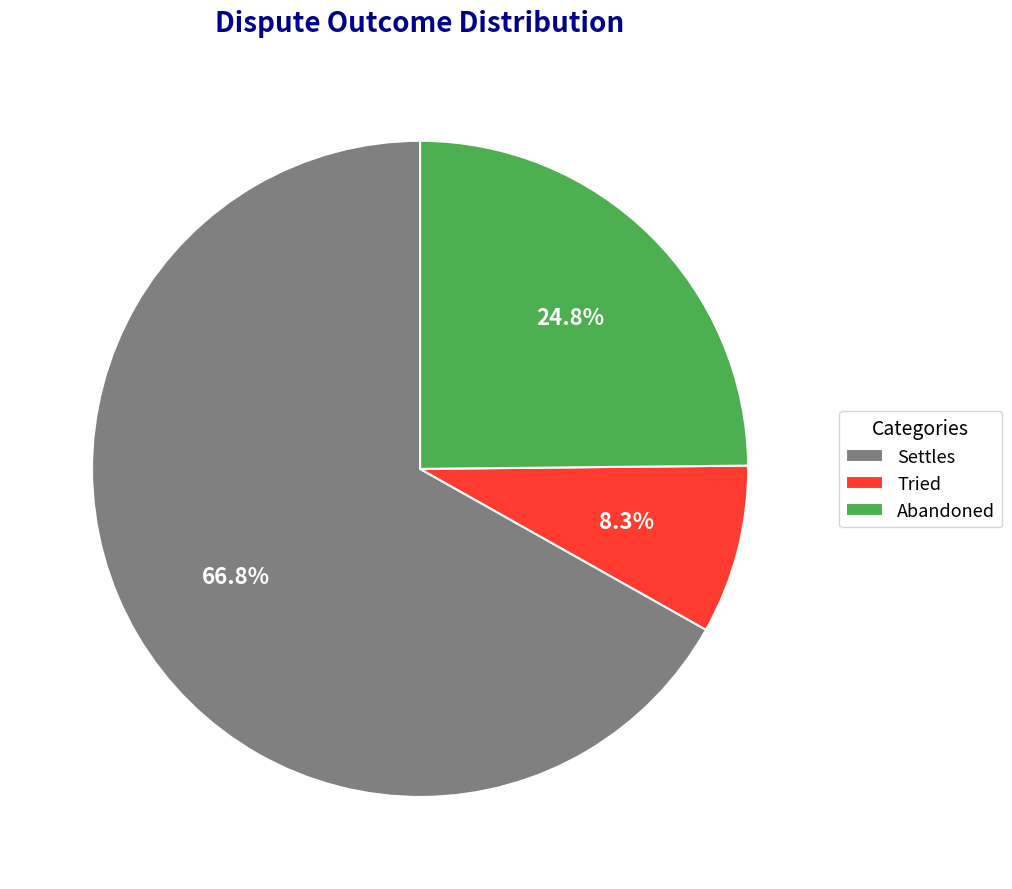

Which category accounts for the majority?

Settles